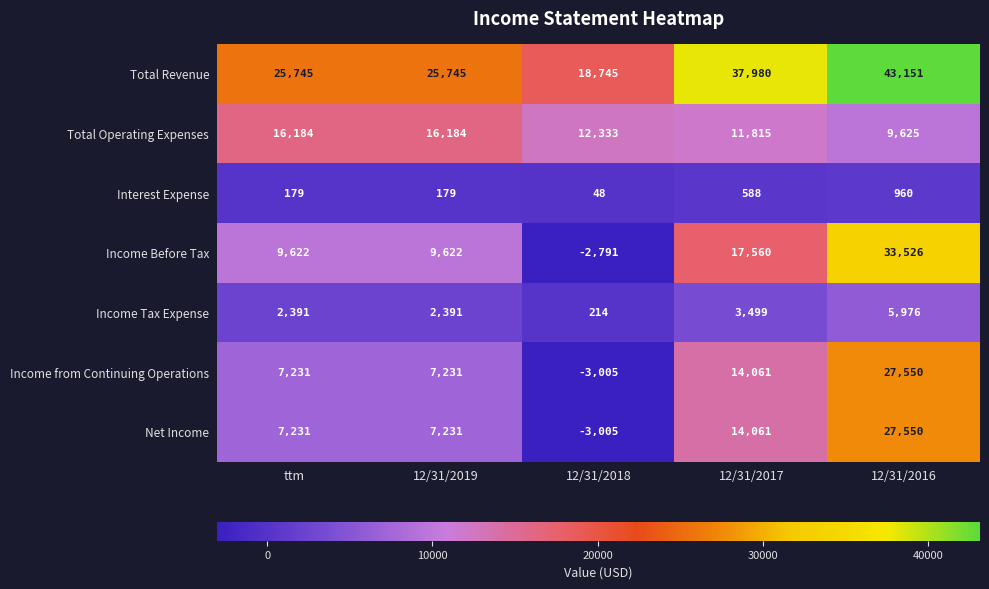

True or false: Interest Expense has a value of 48 at 12/31/2018.

True